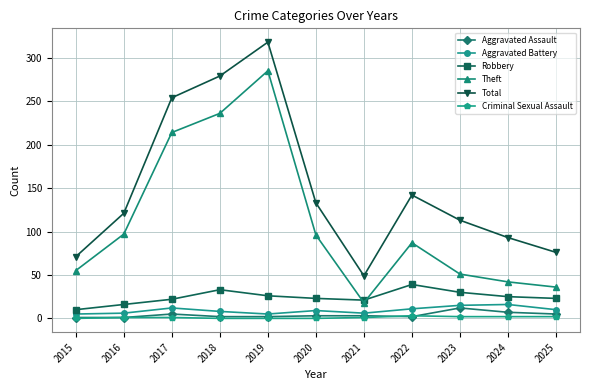

True or false: Total has more than 2 points higher than both neighbors.

False